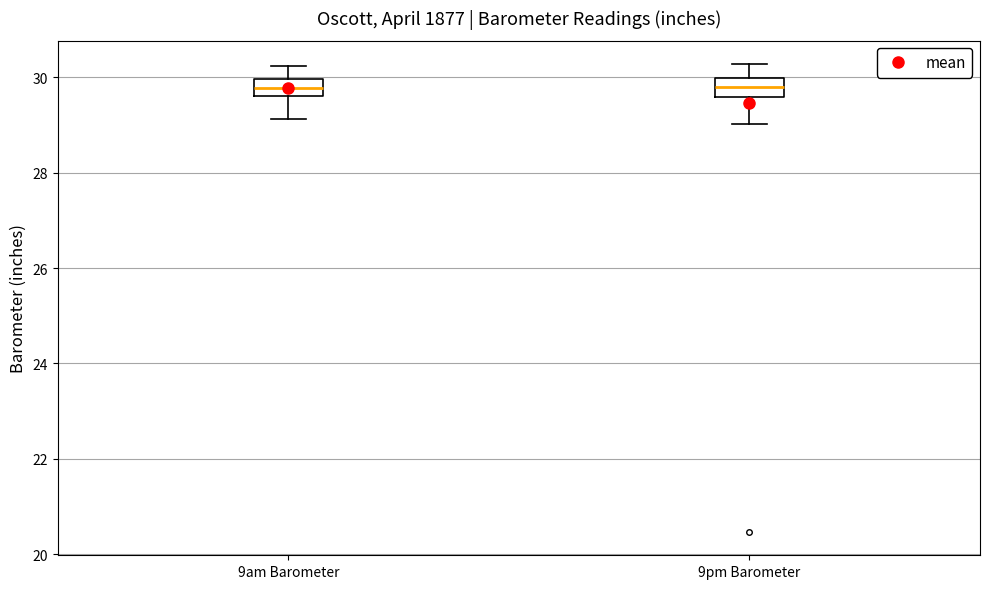

Where does the median line of the box for 9am Barometer sit on the y-axis? The values are not printed on the chart, so give them approximately, as read against the axis.

29.8